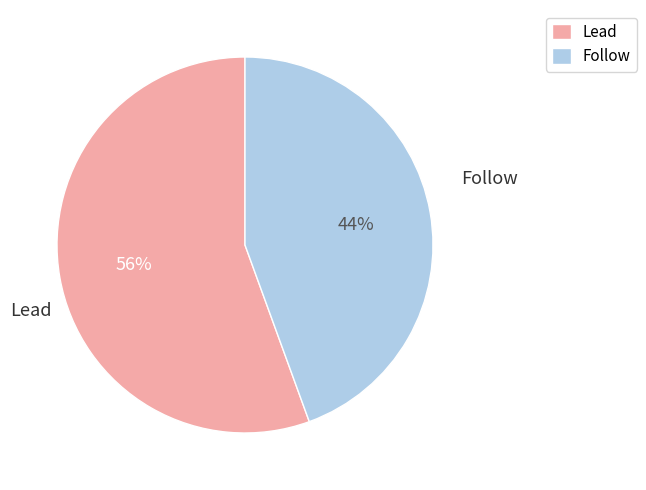

Count the number of slices in the pie.

2